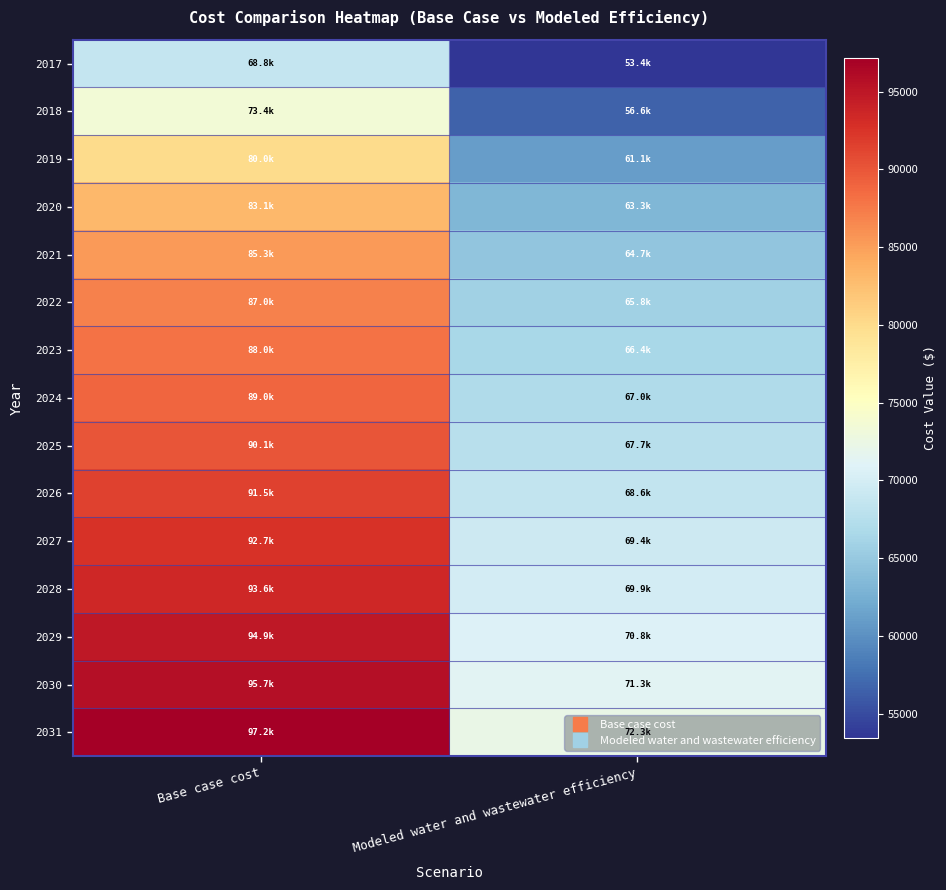

Rank the series by their maximum value, from highest to lowest.

2031, 2030, 2029, 2028, 2027, 2026, 2025, 2024, 2023, 2022, 2021, 2020, 2019, 2018, 2017